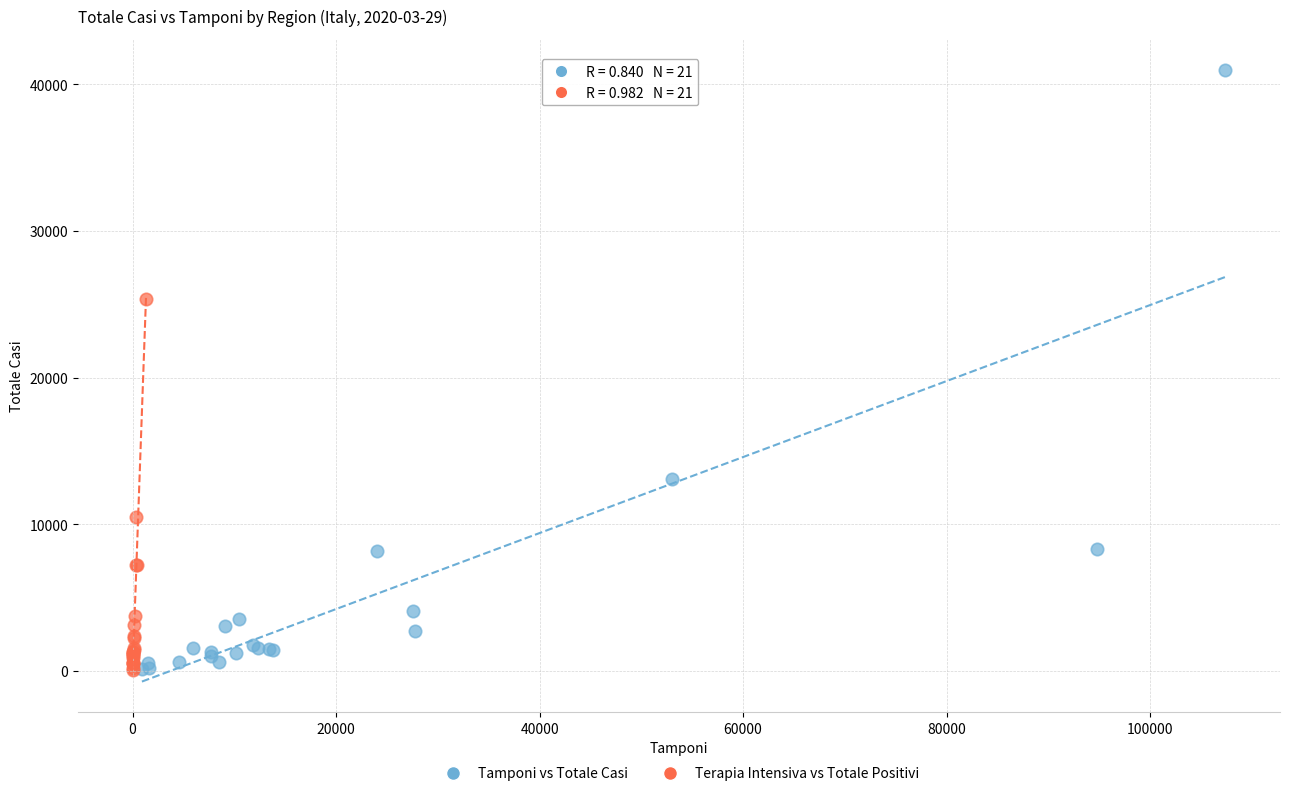

Which series has the largest Y range (max minus min)?

Tamponi vs Totale Casi